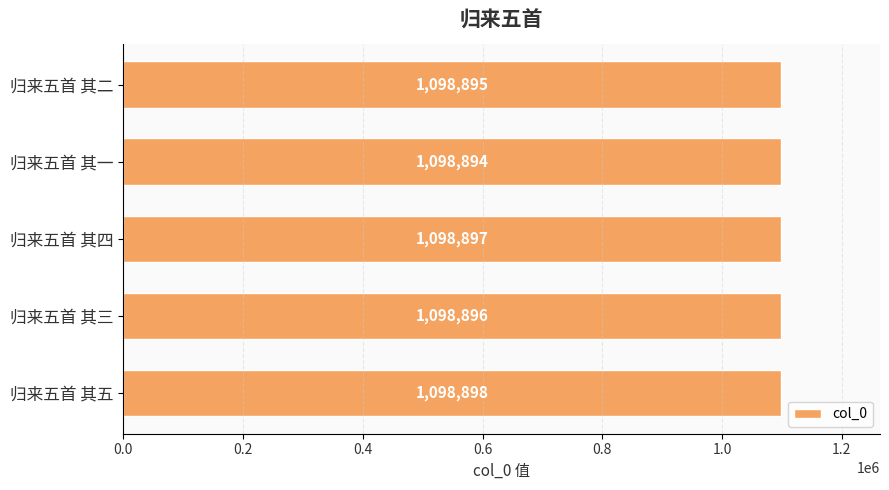

Which label corresponds to the smallest value in the chart?

归来五首 其一